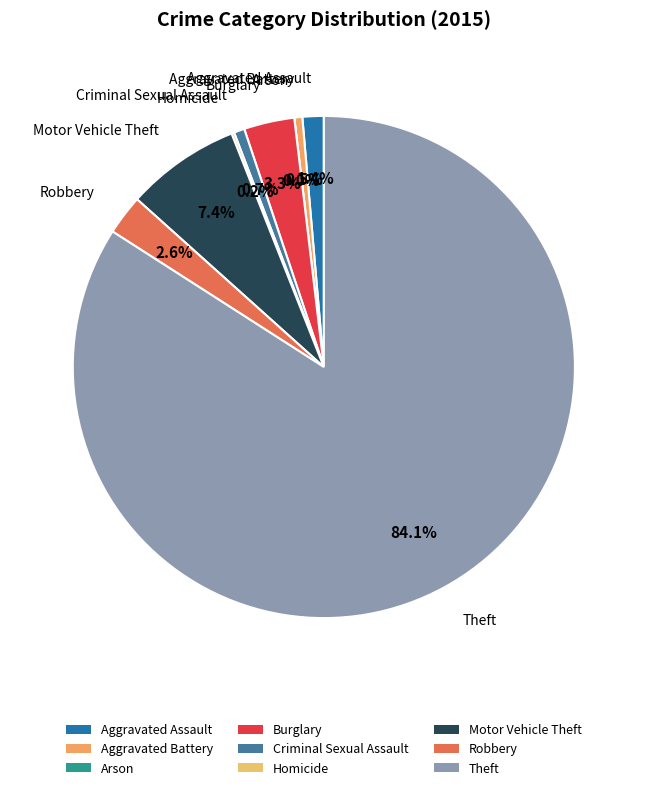

The Aggravated Battery slice represents 1% of the pie. True or false?

True